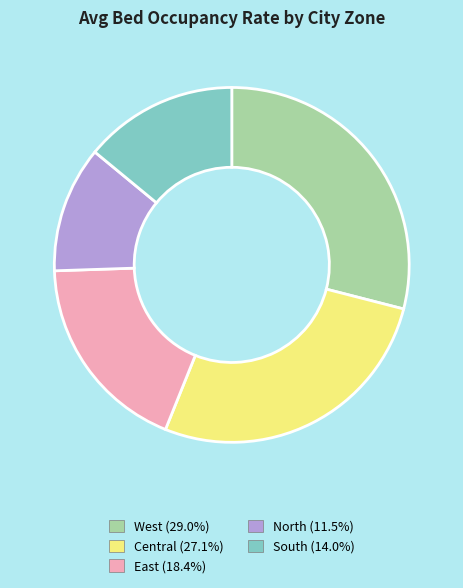

Is there any slice that represents more than half of the pie?

No